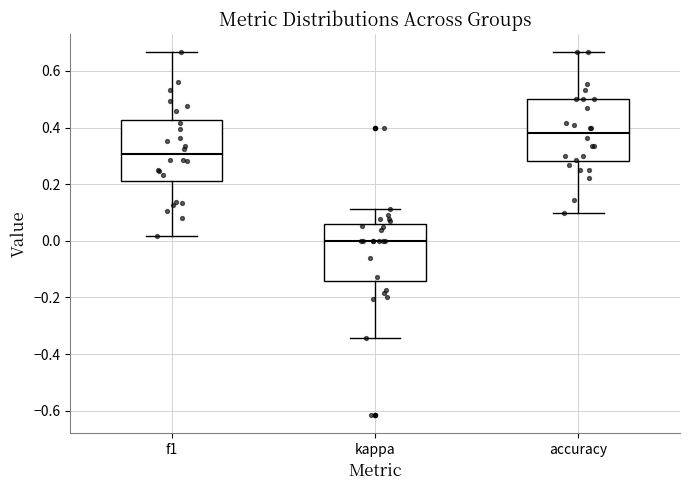

Where does the lower whisker of the box for kappa end on the y-axis? The values are not printed on the chart, so give them approximately, as read against the axis.

-0.34